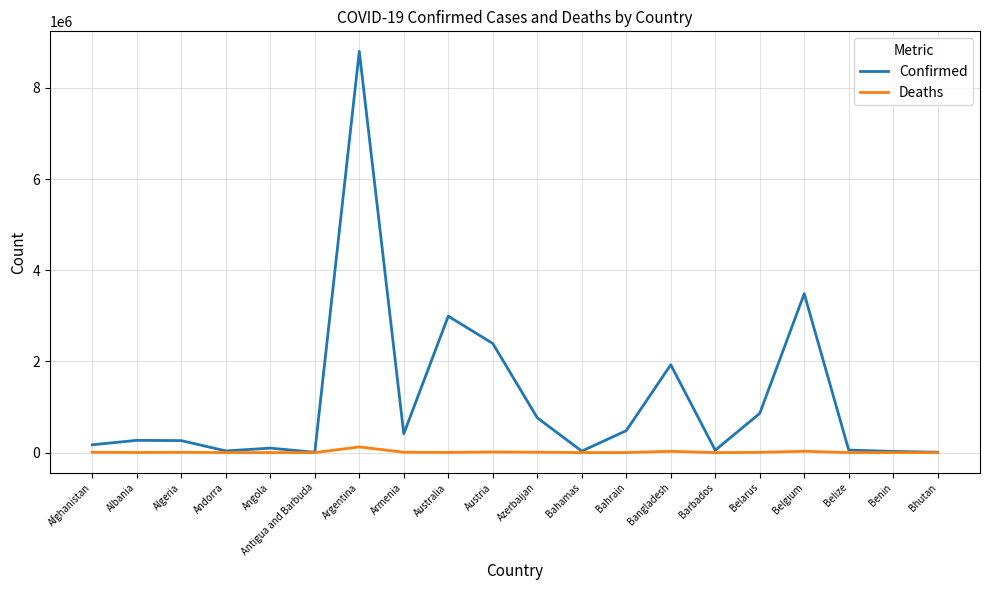

What are all the series names shown in the legend?

Confirmed, Deaths